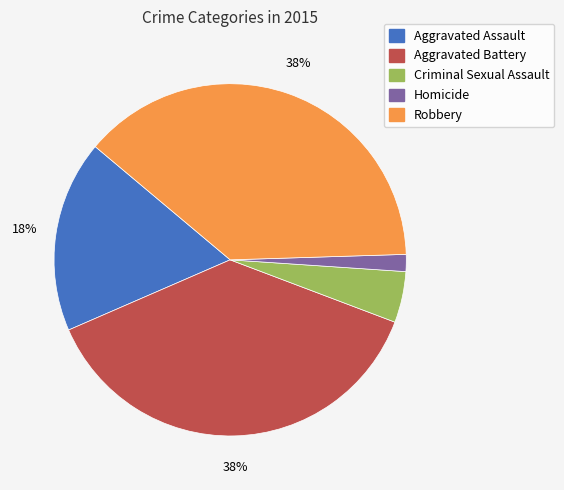

How many segments does this pie chart have?

5